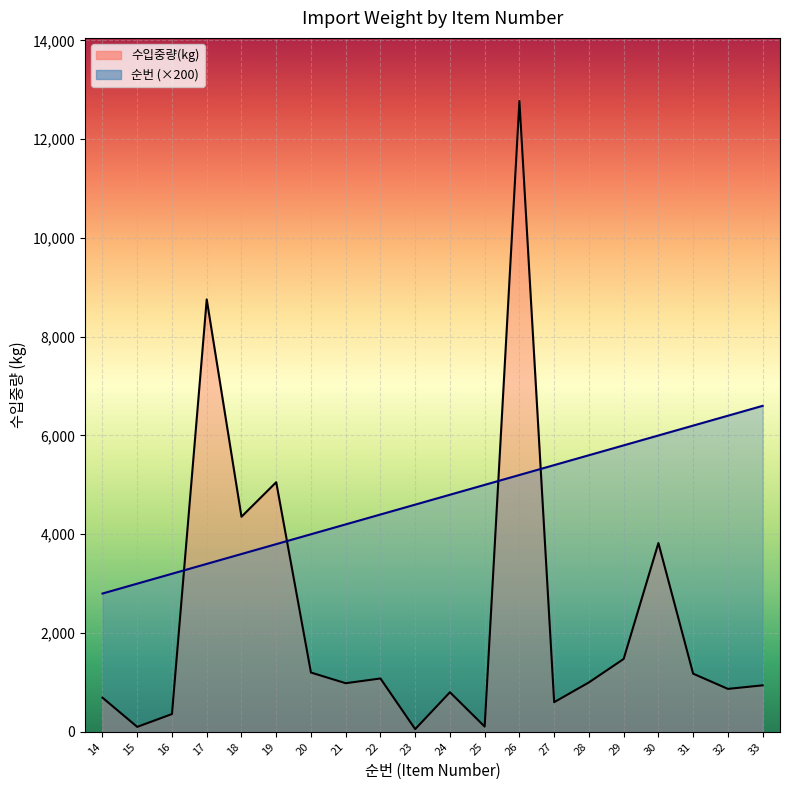

Between which two adjacent categories do 수입중량(kg) and 순번 first intersect?

16 and 17